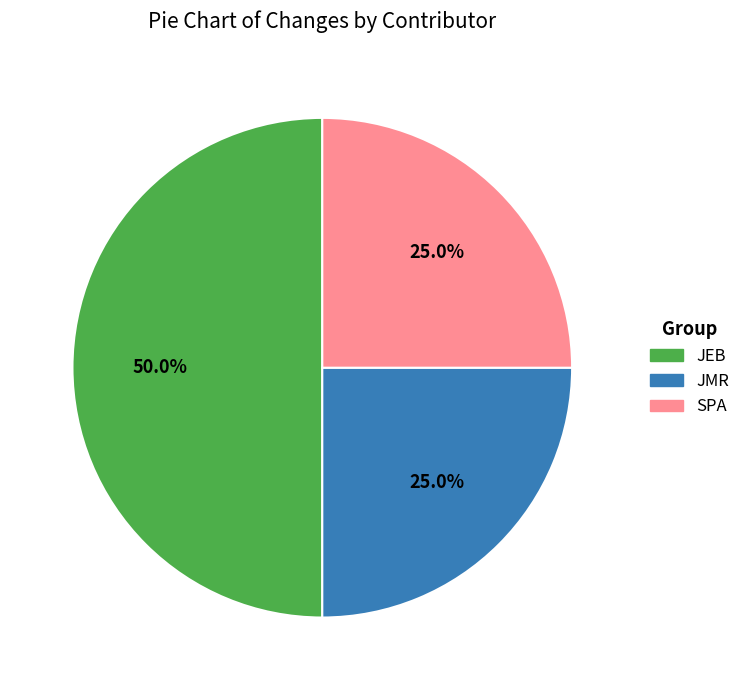

Approximately how many times larger is the value at JEB compared to JMR?

2.0